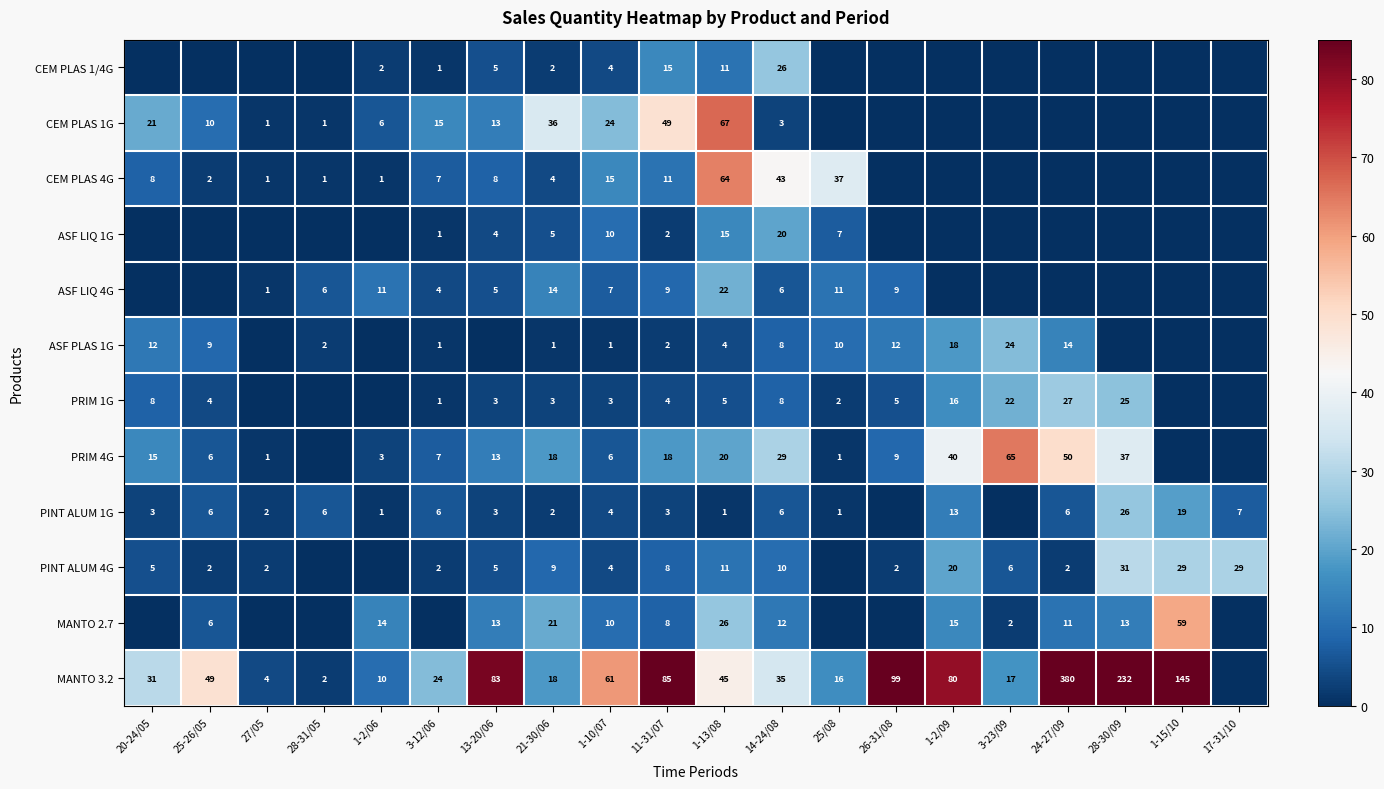

What is the difference between the ASF PLAS 1G values at 14-24/08 and 3-23/09?

16